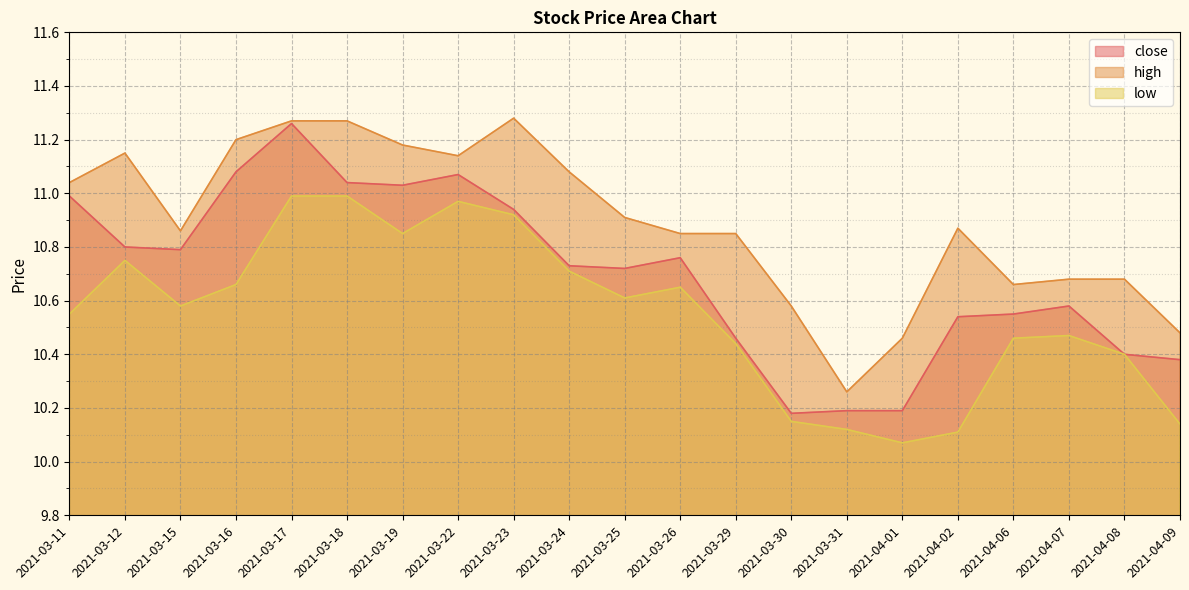

Which series changed the most between 2021-03-15 and 2021-04-07?

close